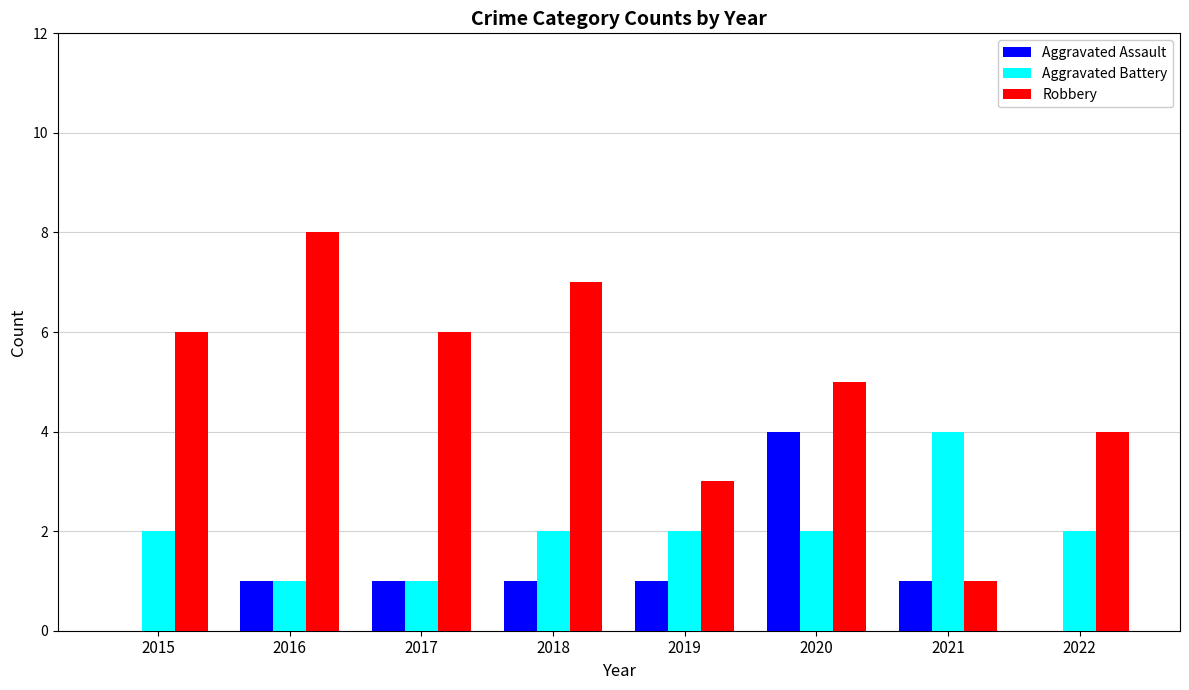

What is the greatest value displayed?

8